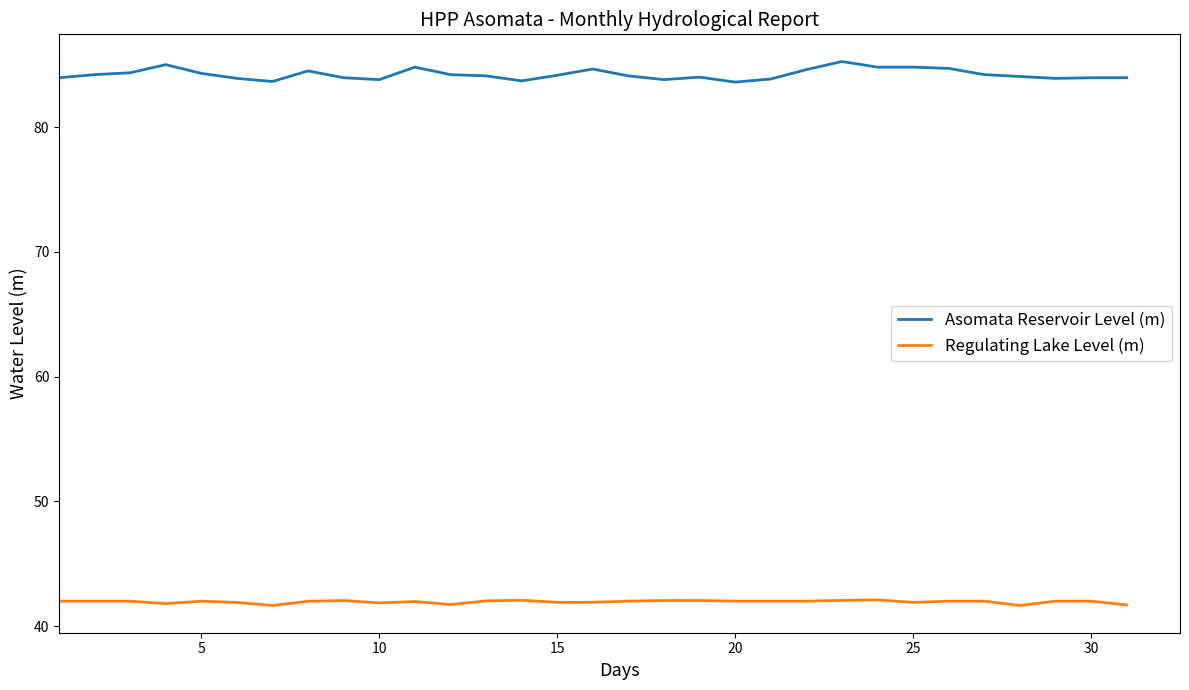

Rank the series by their maximum value, from lowest to highest.

Regulating Lake Level (m), Asomata Reservoir Level (m)